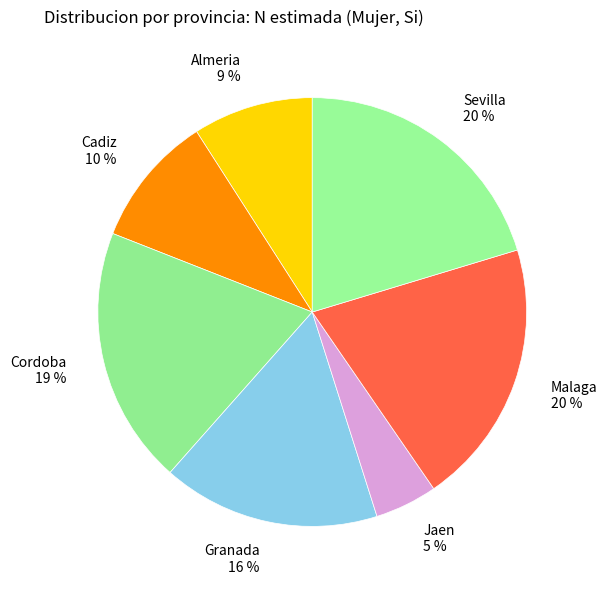

Which slice is the smallest?

Jaen 5 %